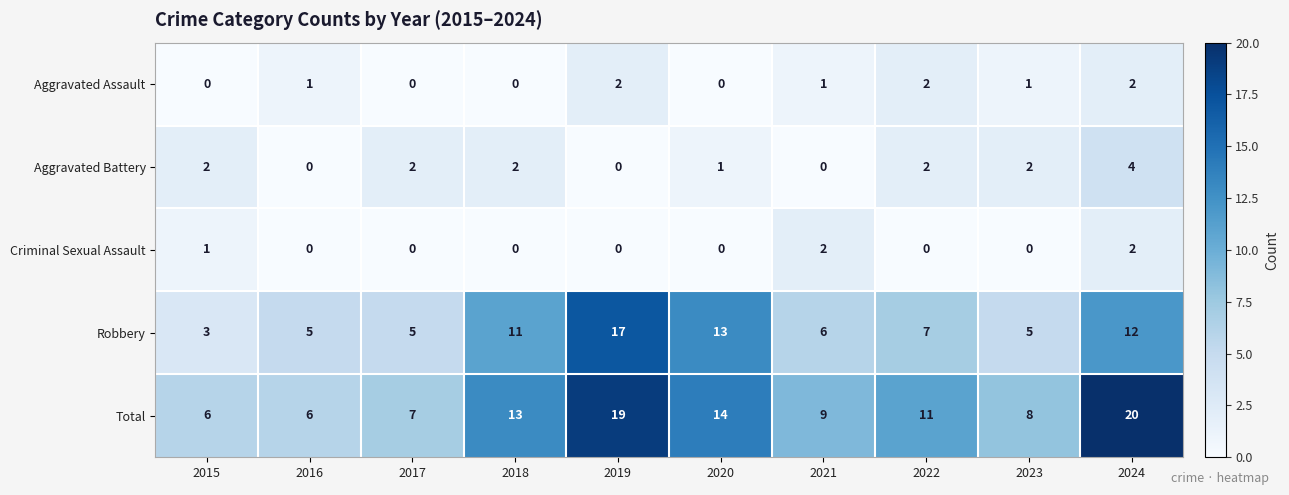

What is the difference between the Total values at 2017 and 2019?

12